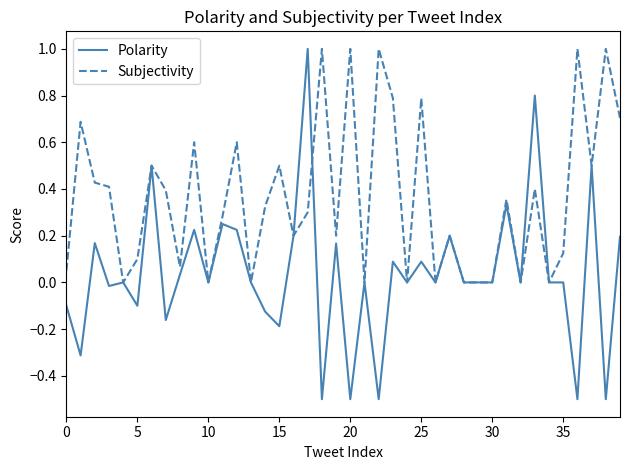

List the series in order of their overall mean, highest first.

Subjectivity, Polarity